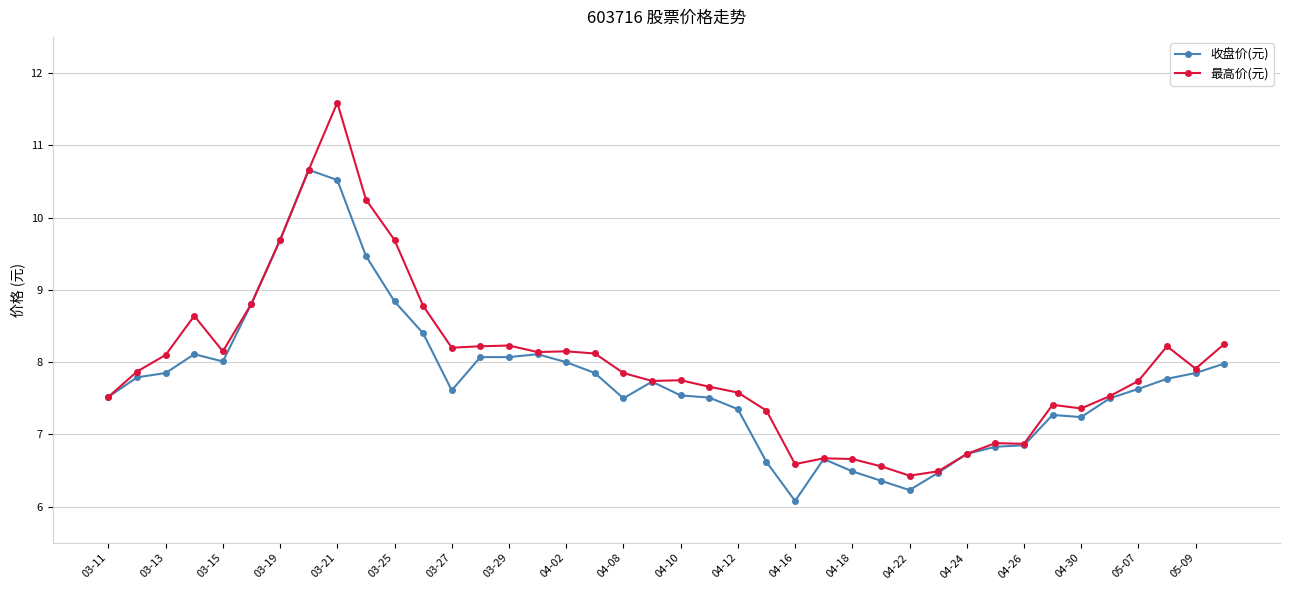

What is the value of the 收盘价(元) point at the 16th from the left?

8.1